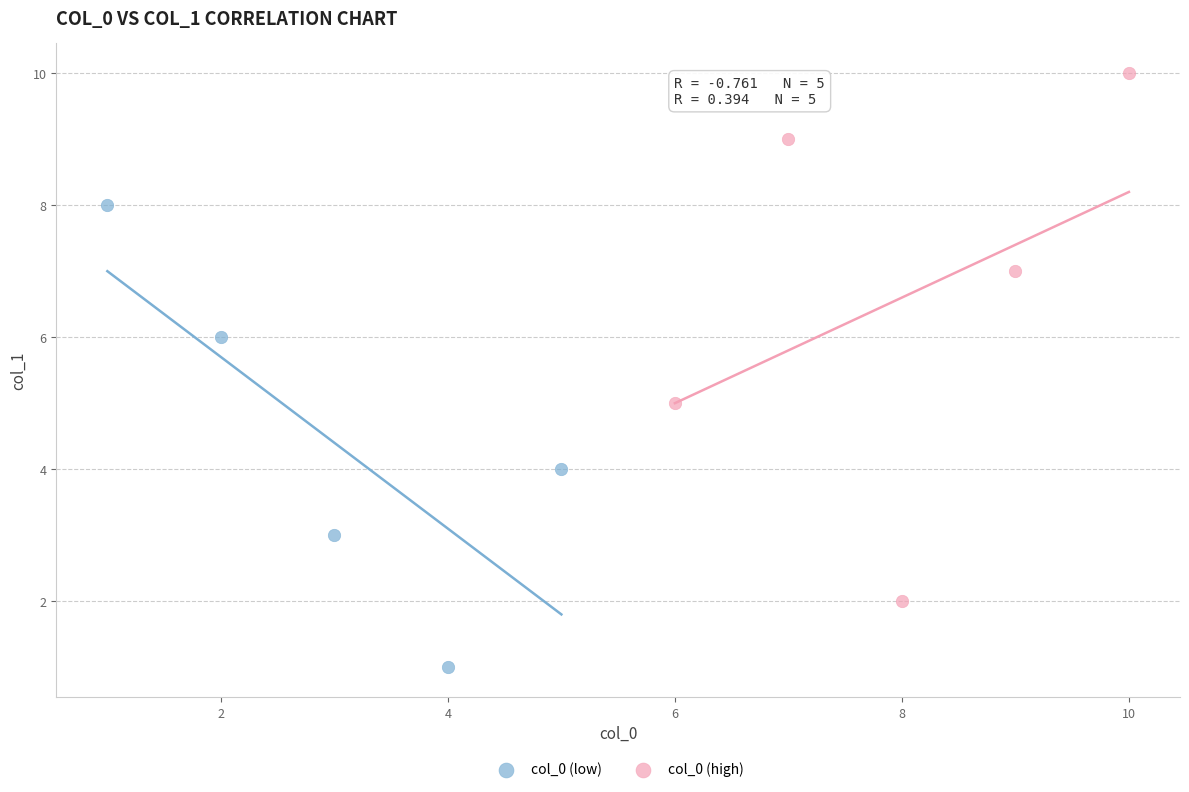

Which series contains the highest Y value?

col_0 (high)